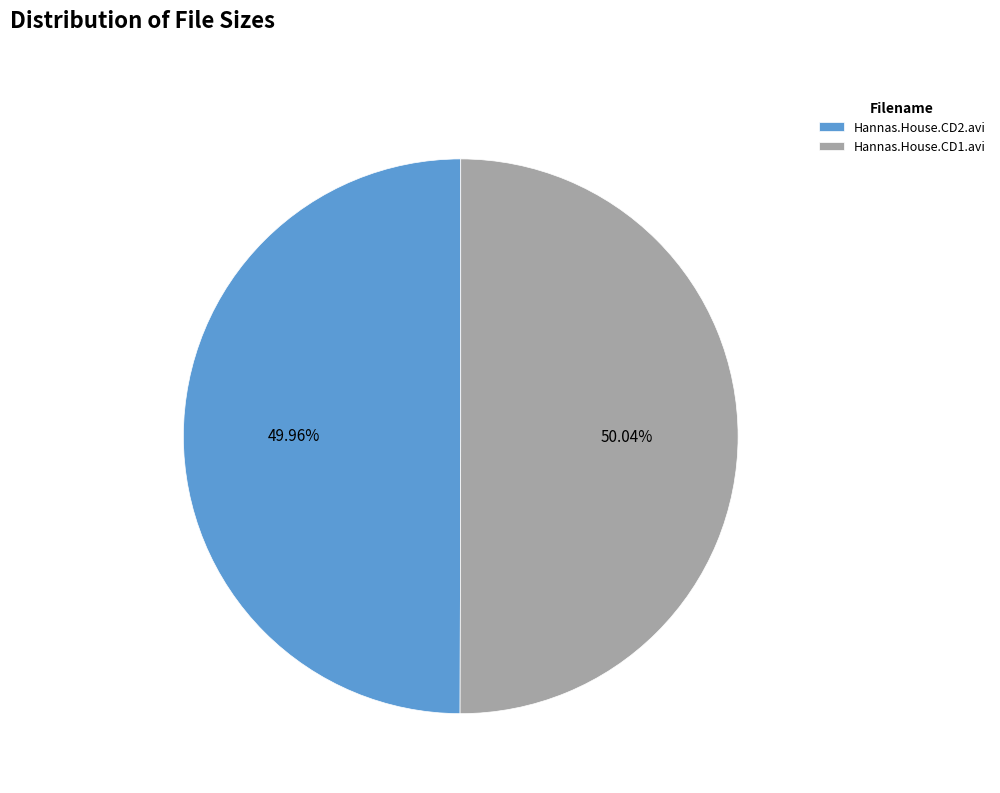

What is the ratio of the value at Hannas.House.CD2.avi to the value at Hannas.House.CD1.avi?

1.0